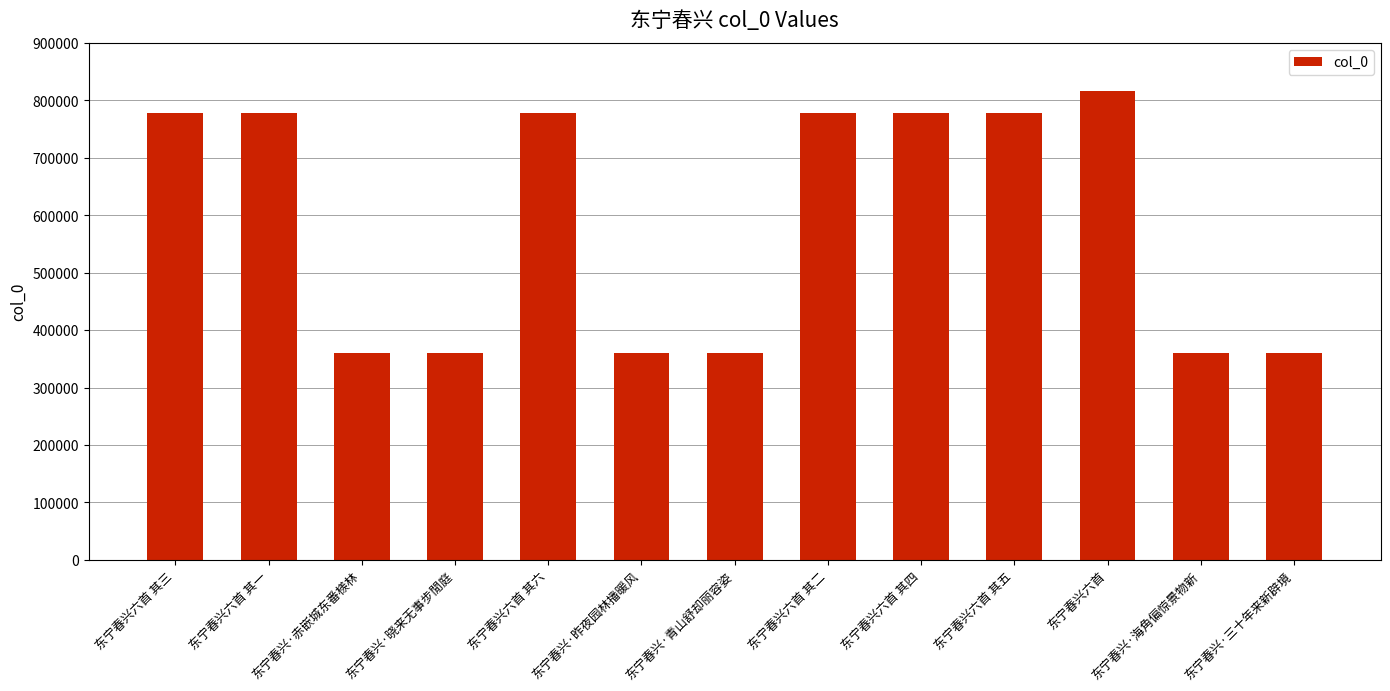

What is the difference between the maximum and minimum values?

456578